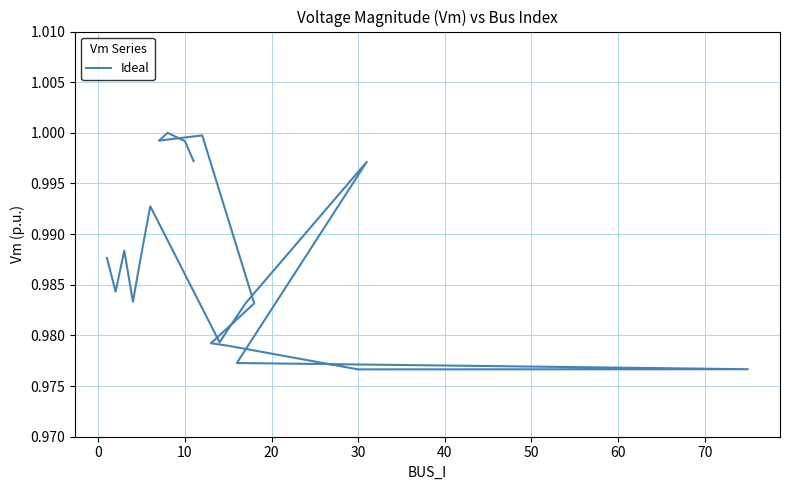

Is this an area chart (filled region under the line)?

No